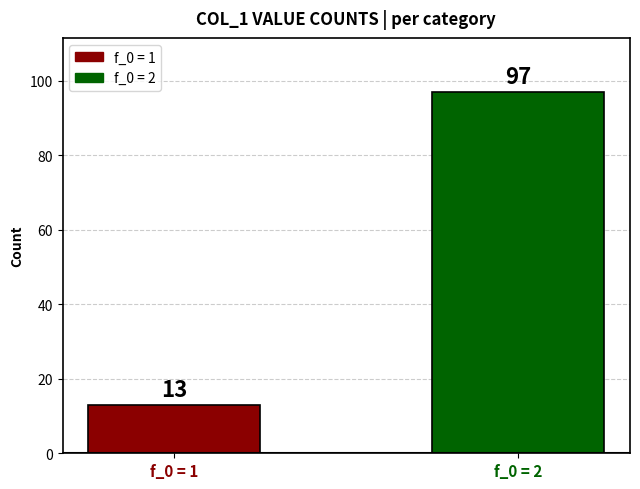

Reading left to right, extract all data points from this chart.

13	97